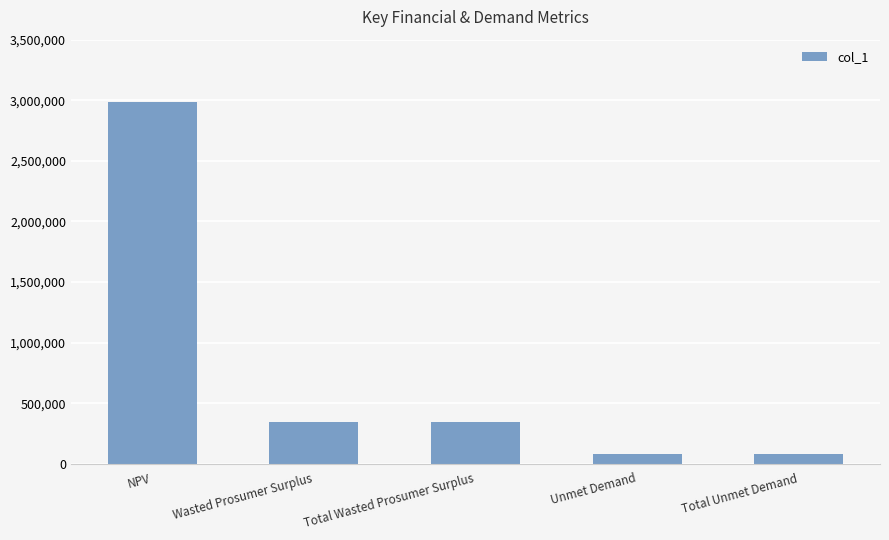

What is the approximate value at Total Unmet Demand?

82466.9